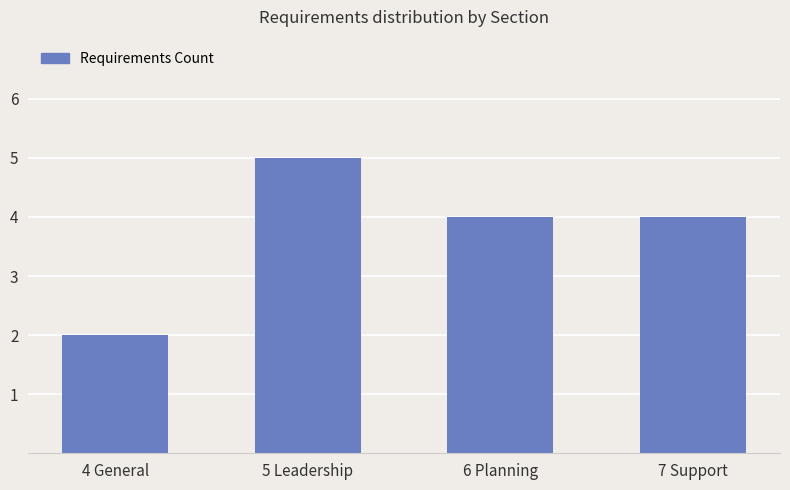

Reading left to right, extract all data points from this chart.

4 General=2	5 Leadership=5	6 Planning=4	7 Support=4